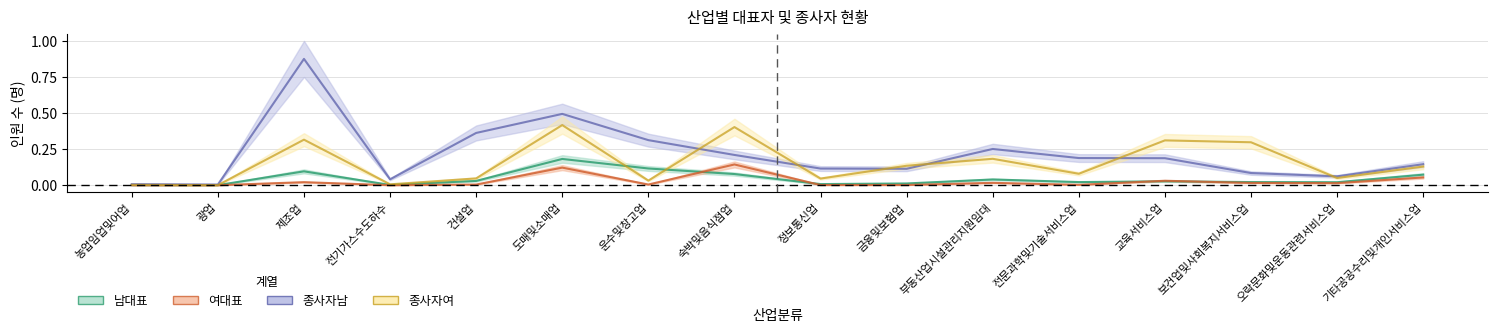

Rank the series at 농업임업및어업 from highest to lowest value.

종사자남, 종사자여, 남대표, 여대표